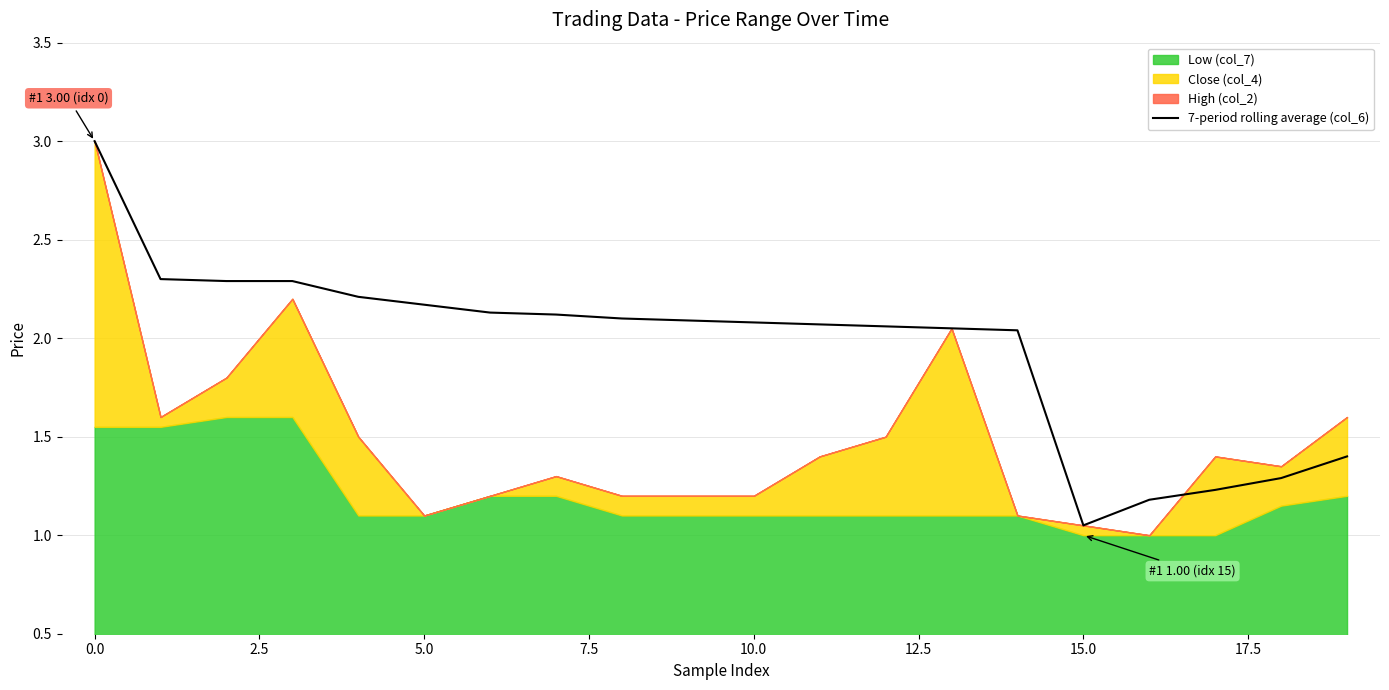

Which category has the lowest value in the 7-period rolling average (col_6) series?

15.0